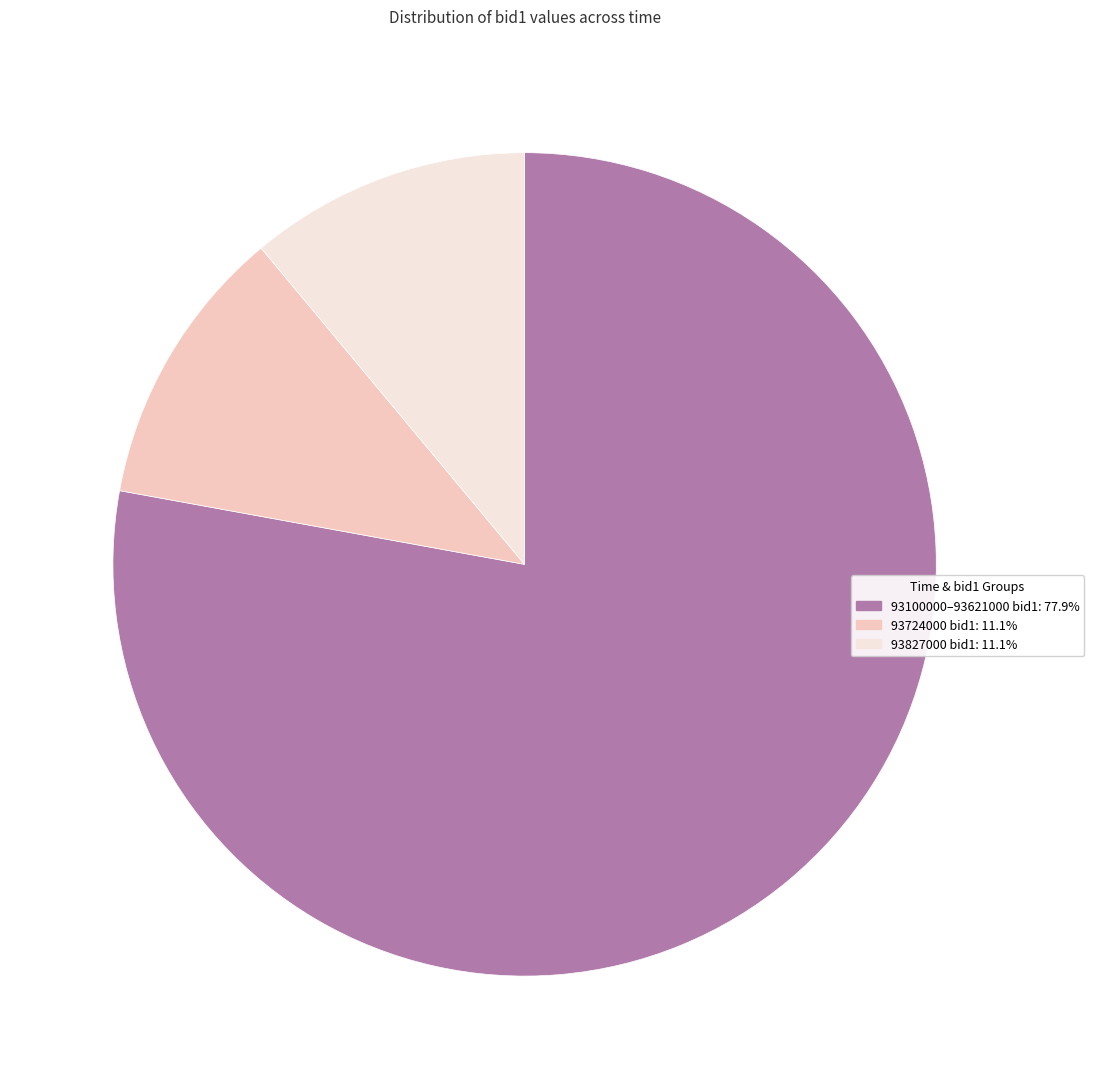

Combined, do 93827000 bid1: 11.1% and 93724000 bid1: 11.1% account for over 50%?

No